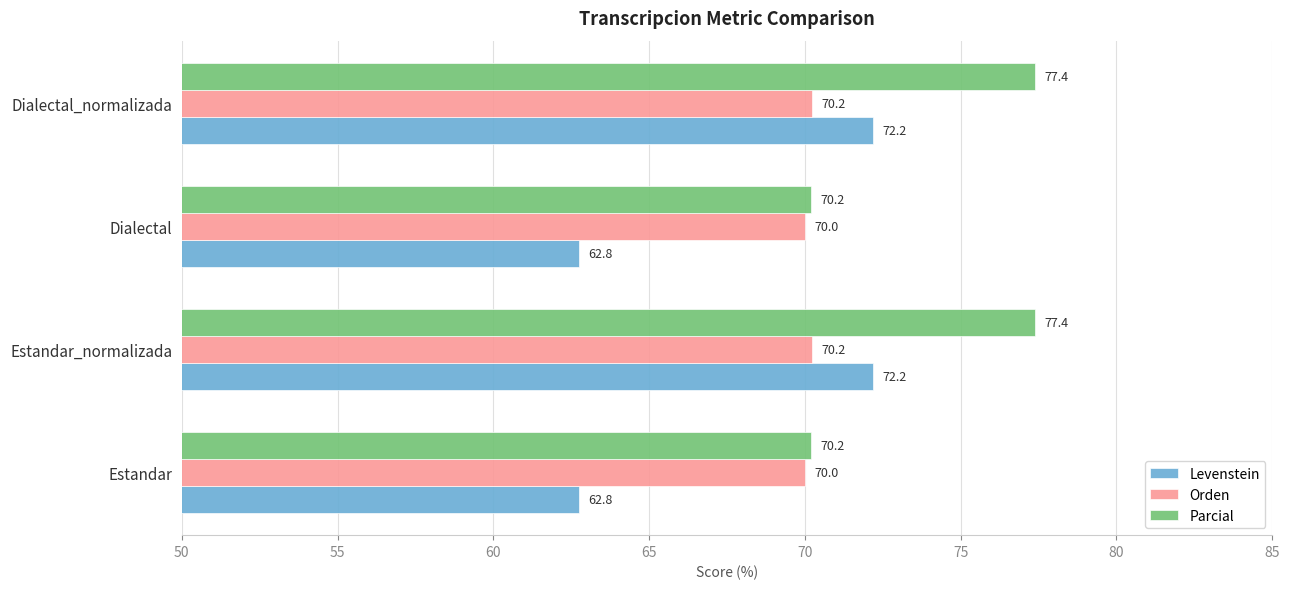

What value does the Orden series have at Estandar?

70.0